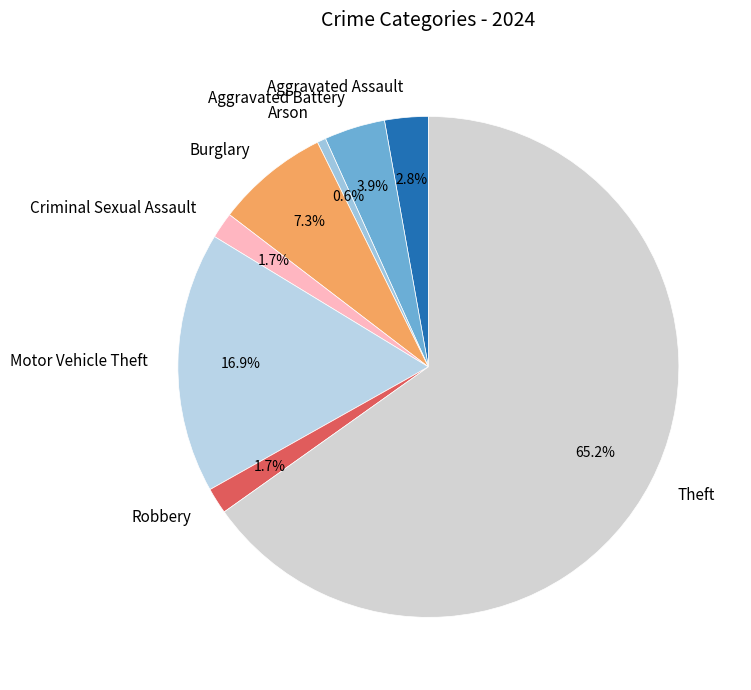

Is Aggravated Battery the majority of the pie?

No